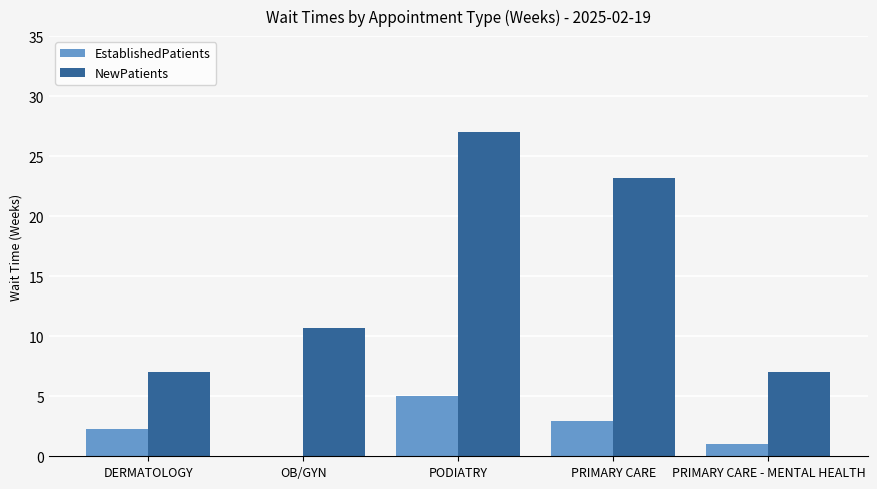

Reading right to left, transcribe all the data shown in this chart.

EstablishedPatients: 1.0	2.9	5.0	0.0	2.3
NewPatients: 7.0	23.2	27.0	10.7	7.0